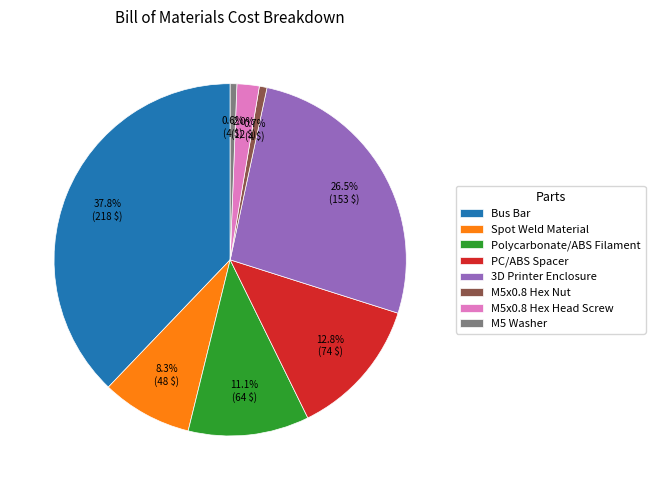

Is it true that M5 Washer is 1% of the pie?

True